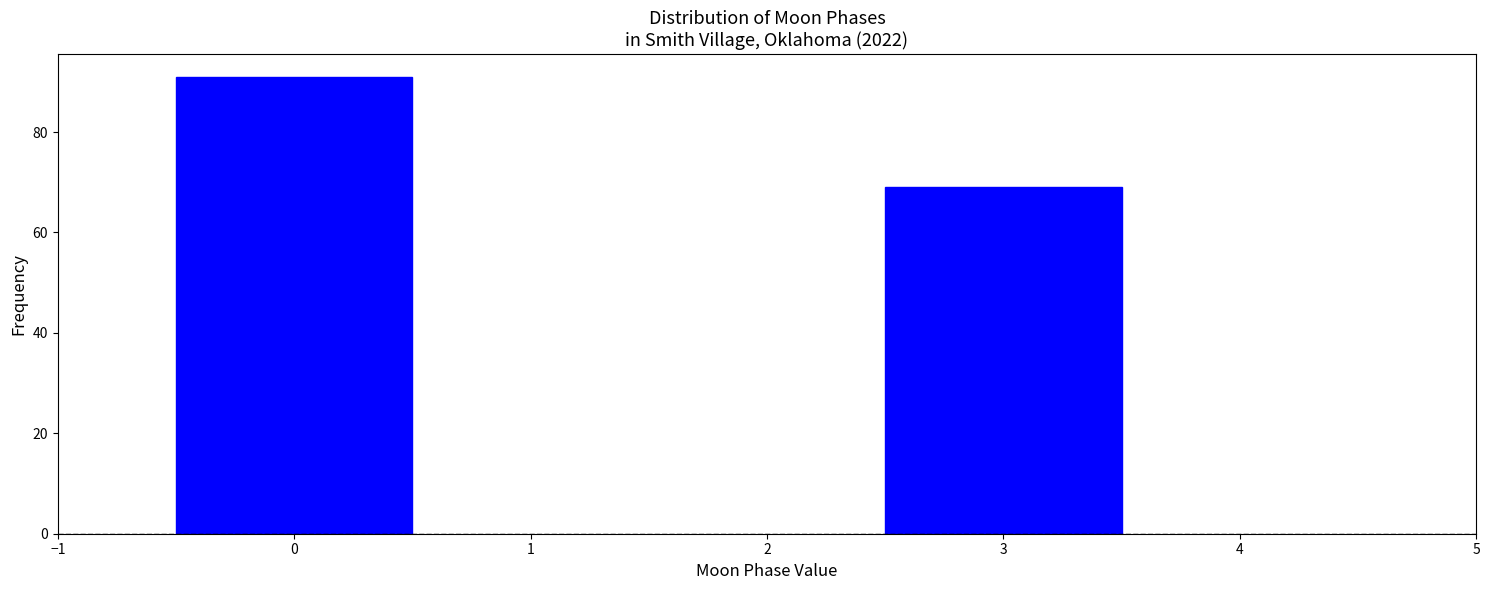

Reading left to right, list all the values displayed in this chart.

0=91	3=69